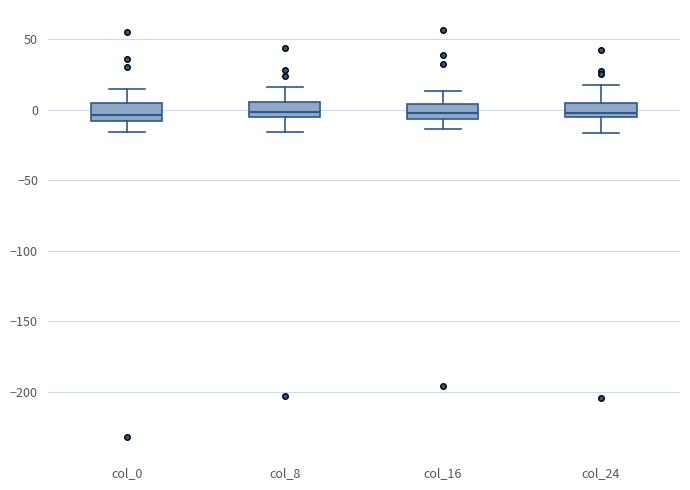

Reading left to right, read every box against the y-axis: the position of its median line, the range the box covers, and the ends of its whiskers. The values are not printed on the chart, so give them approximately, as read against the axis.

col_0: median -5, box -10 to 5, whiskers -15 to 15
col_8: median 0, box -5 to 5, whiskers -15 to 15
col_16: median 0, box -5 to 5, whiskers -15 to 15
col_24: median 0, box -5 to 5, whiskers -15 to 15